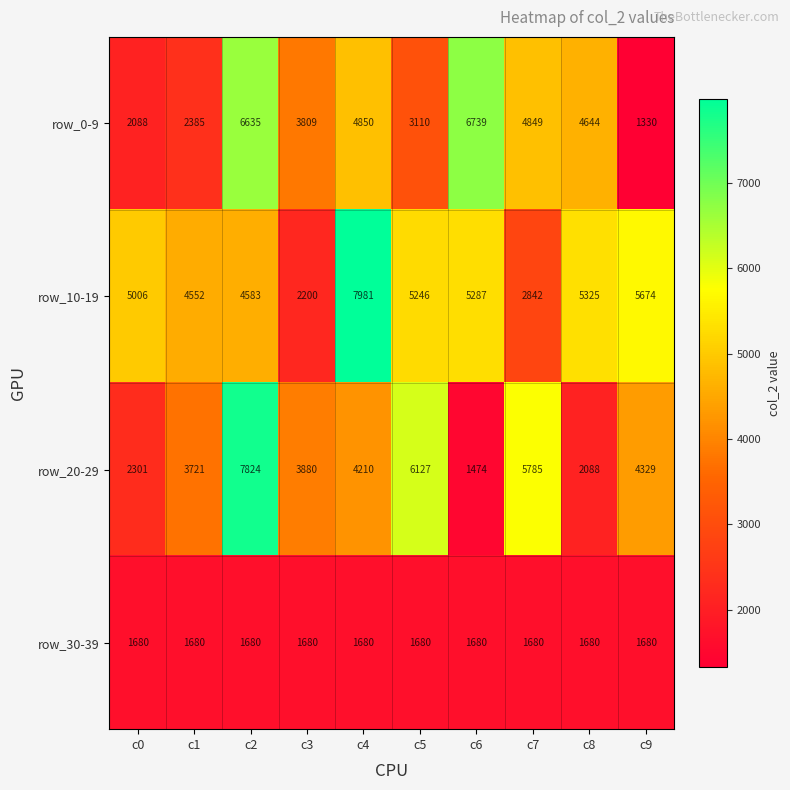

True or false: row_20-29 has a value of 7824 at c2.

True